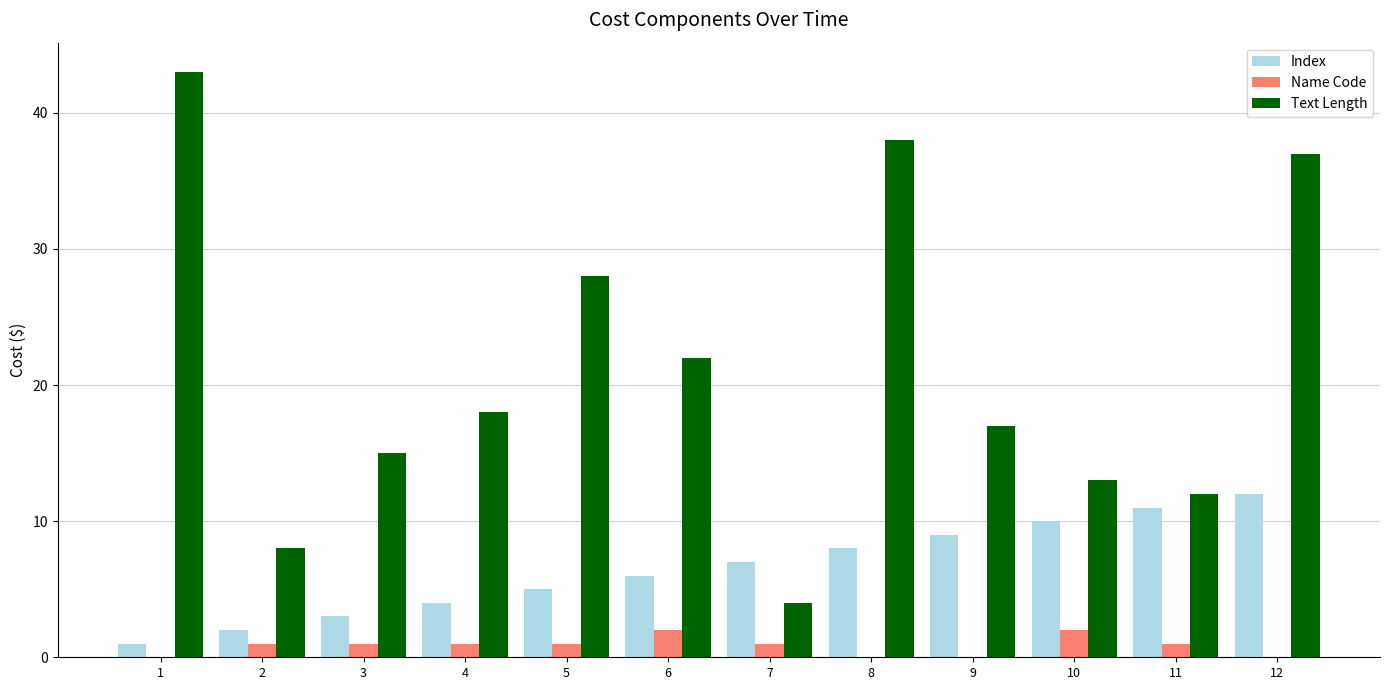

Are the bars grouped side by side (vs. stacked)?

Yes